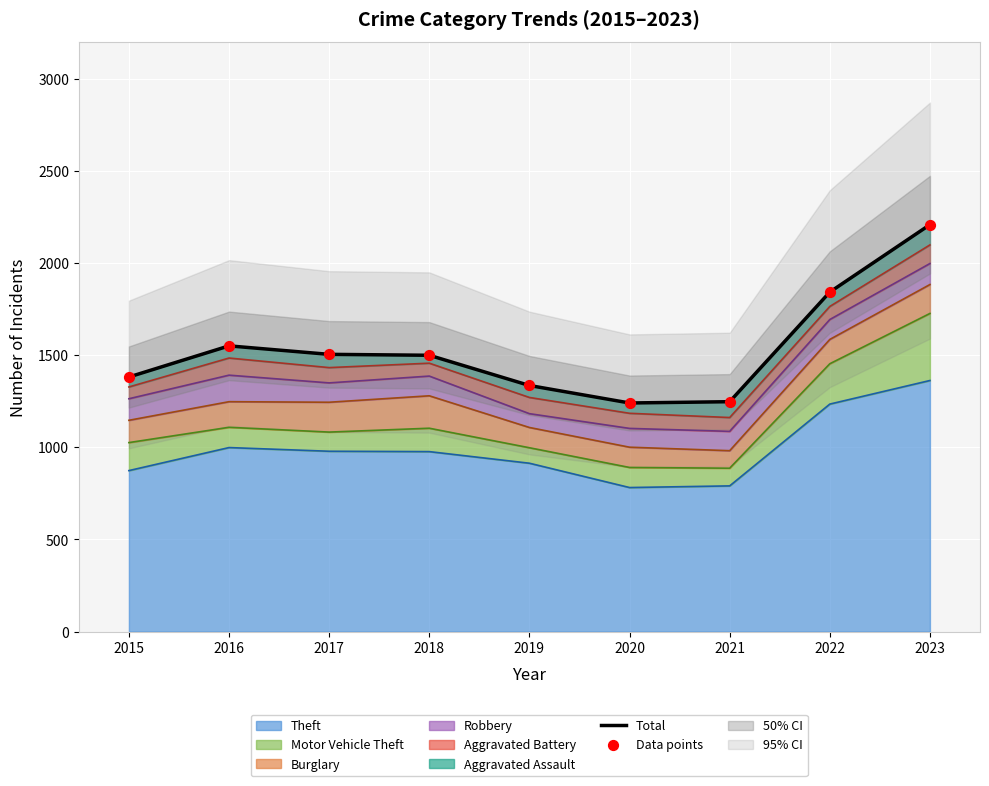

Which series contains the highest Y value?

Total